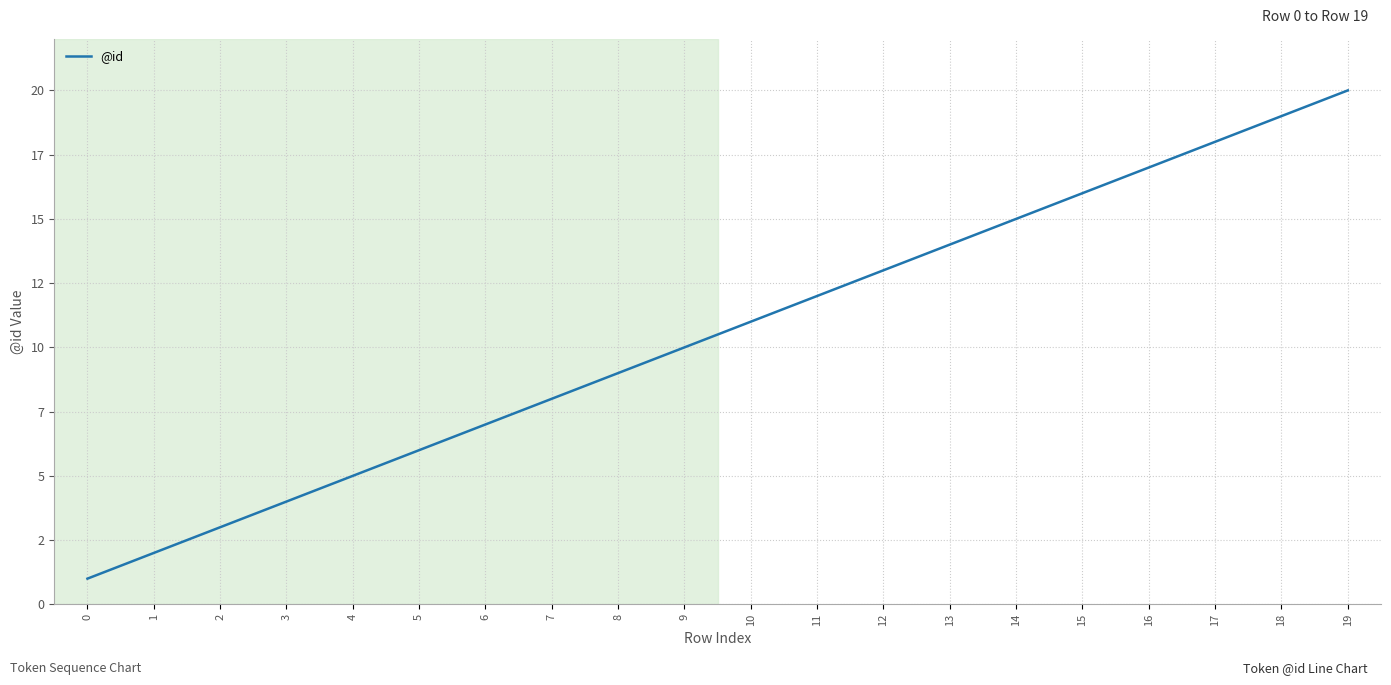

Is this an area chart (filled region under the line)?

No